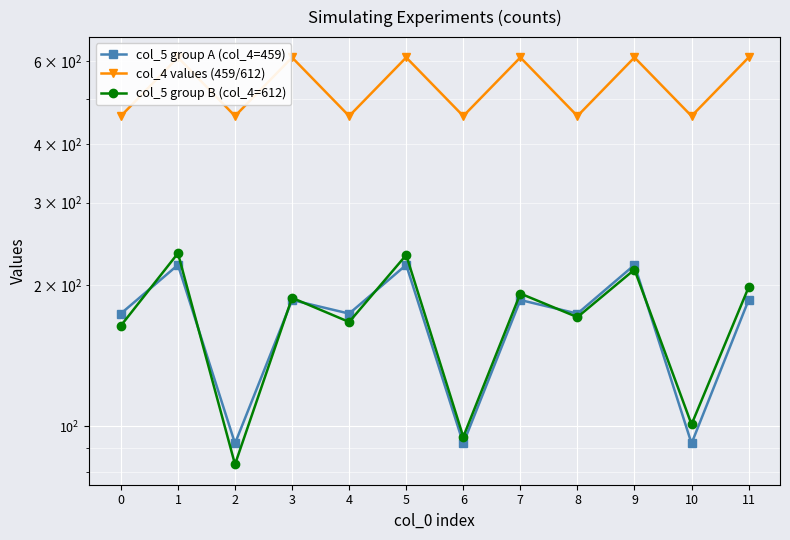

How many times do col_5 group B (col_4=612) and col_5 group A (col_4=459) cross each other?

7